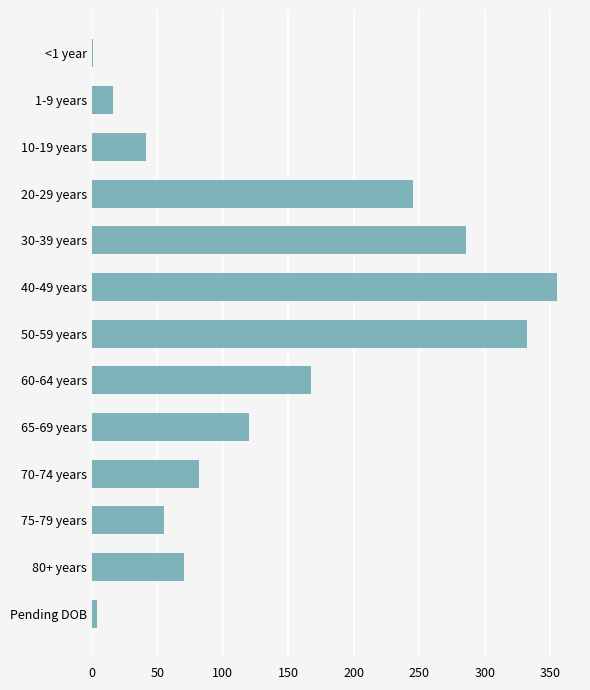

Which label corresponds to the largest value in the chart?

40-49 years